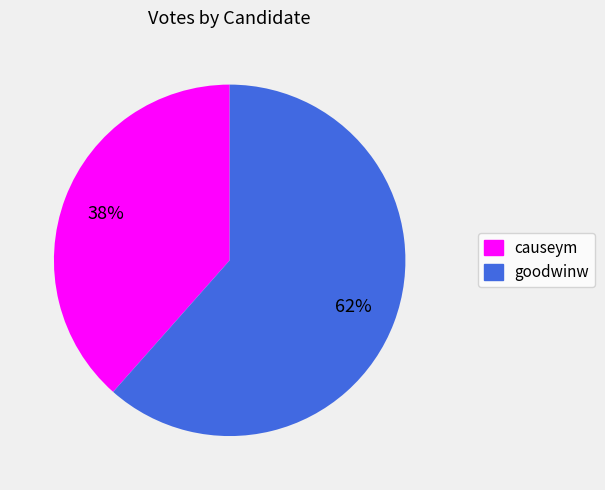

Does any single category account for the majority?

Yes